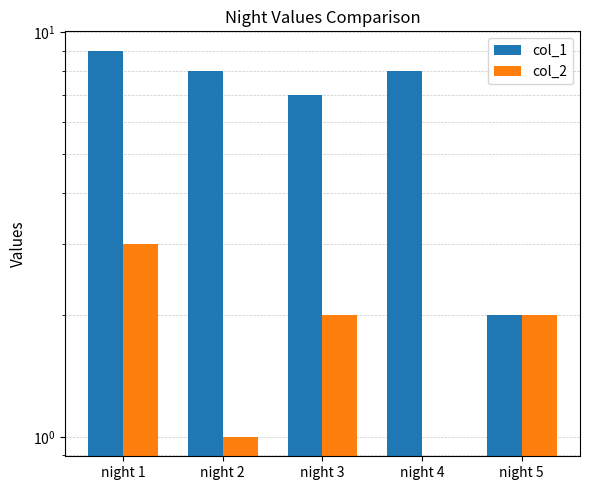

Reading left to right, transcribe all the data shown in this chart.

col_1: night 1=9	night 2=8	night 3=7	night 4=8	night 5=2
col_2: night 1=3	night 2=1	night 3=2	night 4=0	night 5=2